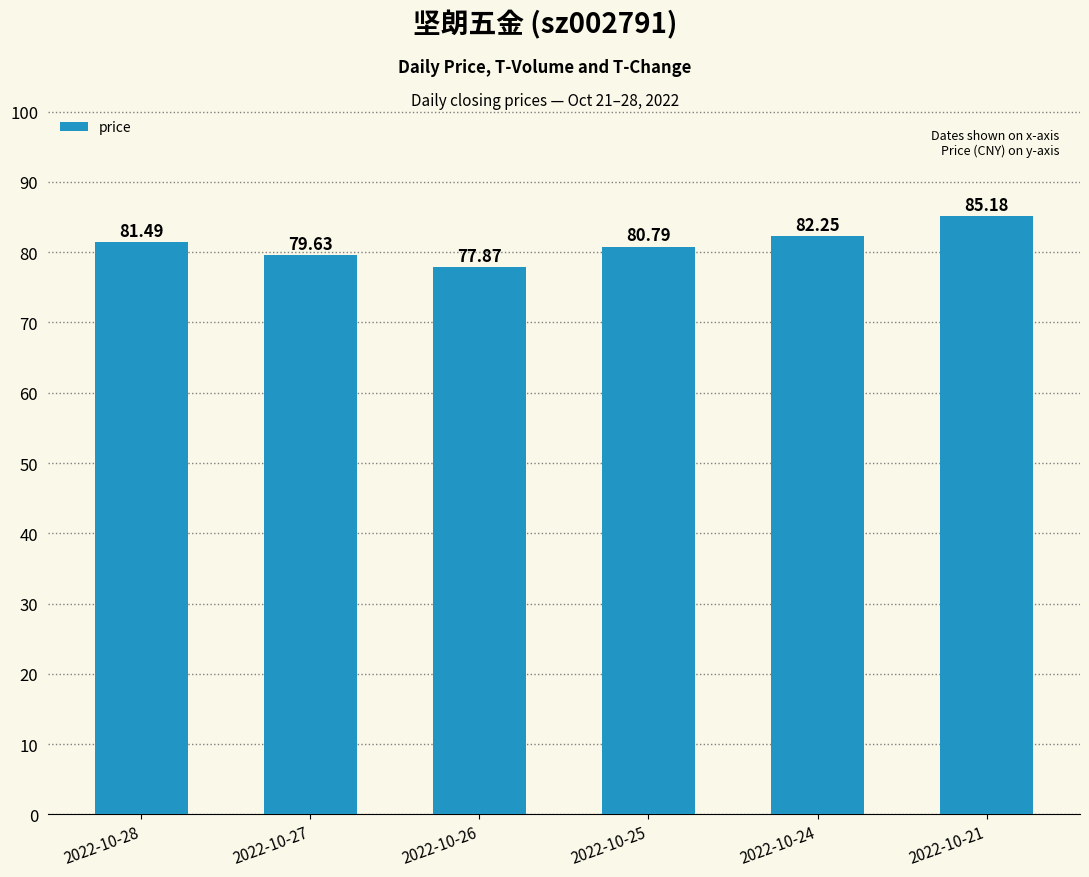

Is it true that the value at 2022-10-26 is 77.9?

True